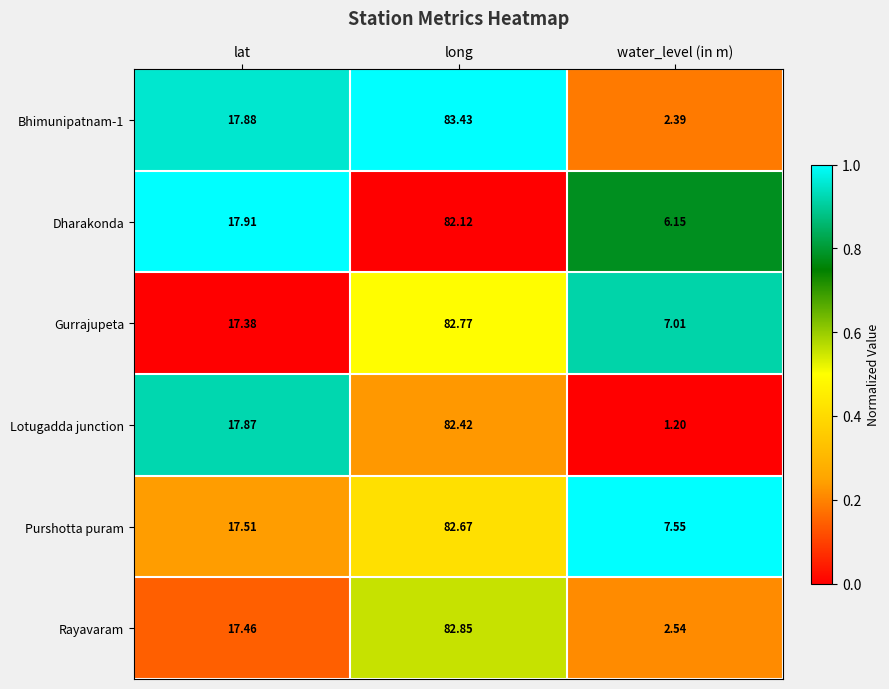

Where is Rayavaram nearest to the value 42?

lat